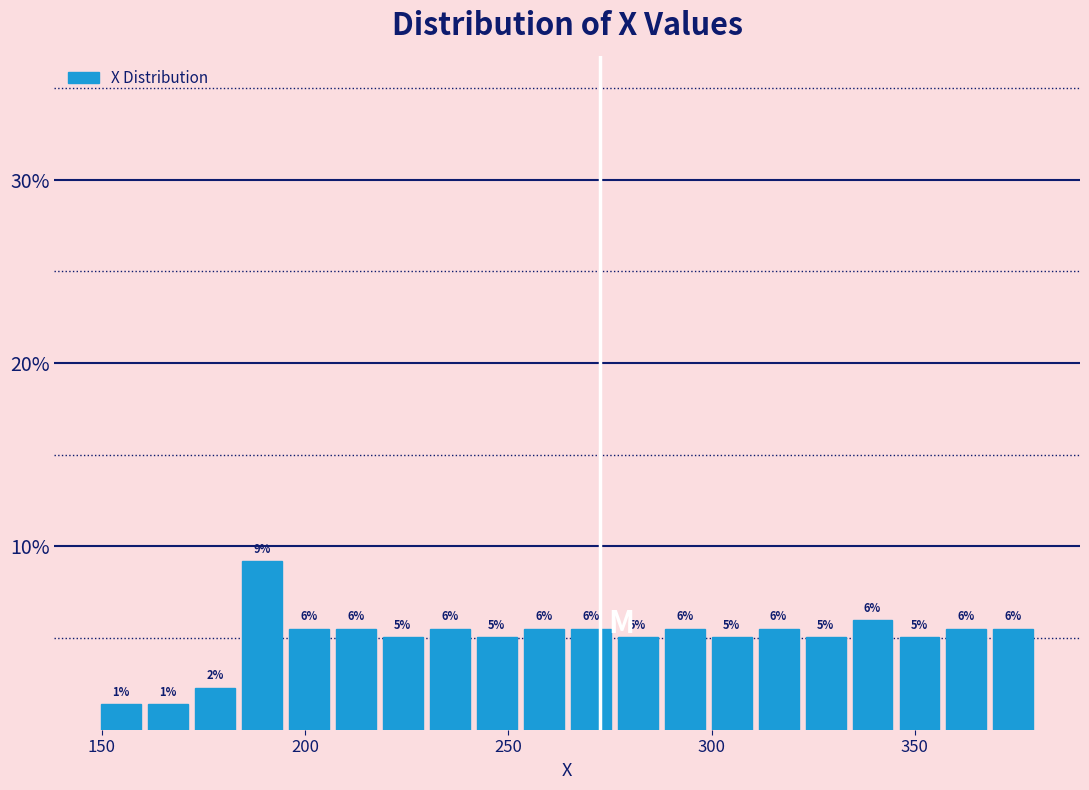

Around what value on the x-axis is the tallest bar? Give the approximate position of its centre, as read against the axis.

190